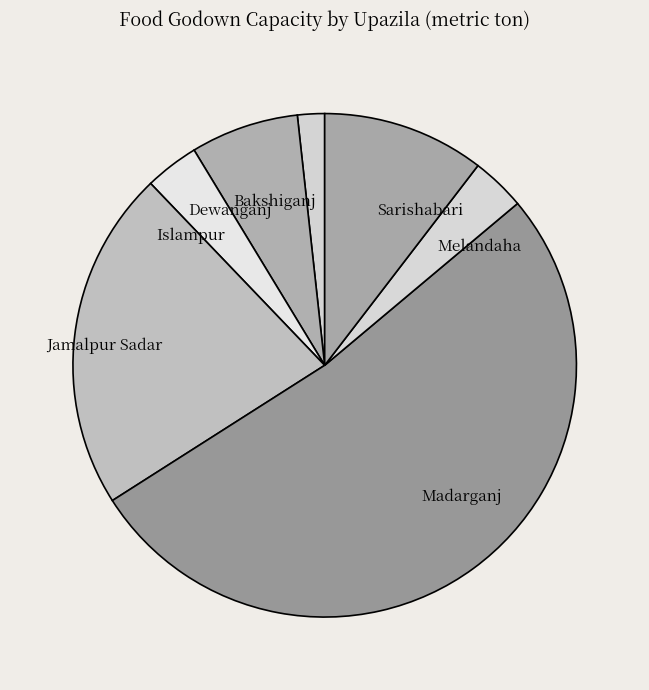

Is the sum of Jamalpur Sadar and Madarganj greater than half?

Yes